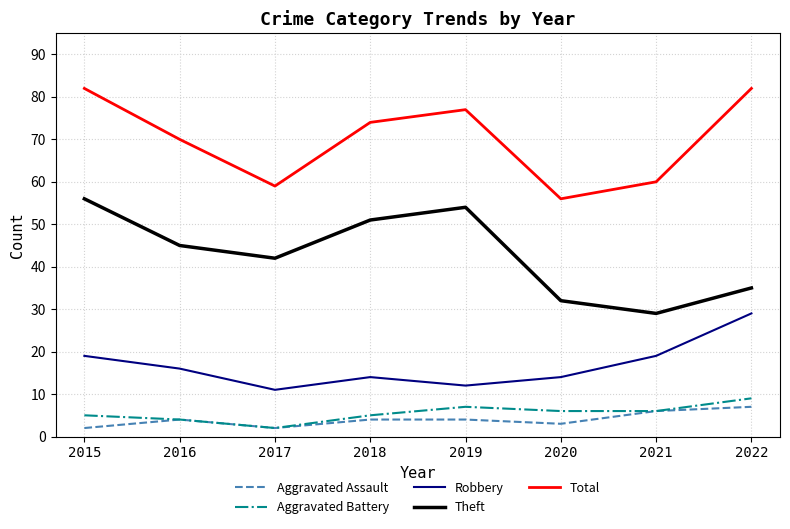

Reading right to left, list all the values displayed in this chart.

Aggravated Assault: 7	6	3	4	4	2	4	2
Aggravated Battery: 9	6	6	7	5	2	4	5
Robbery: 29	19	14	12	14	11	16	19
Theft: 35	29	32	54	51	42	45	56
Total: 82	60	56	77	74	59	70	82